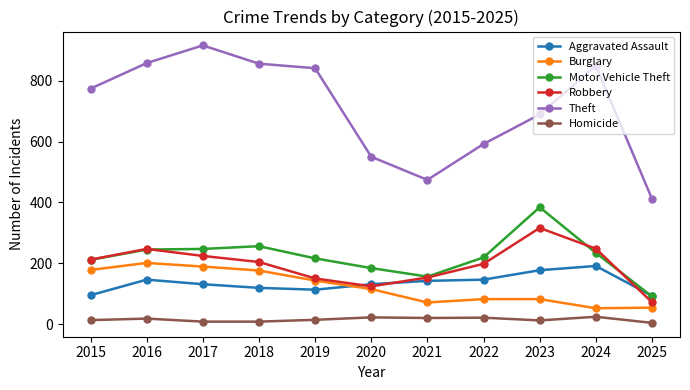

What is the difference between the Motor Vehicle Theft values at 2019 and 2015?

5